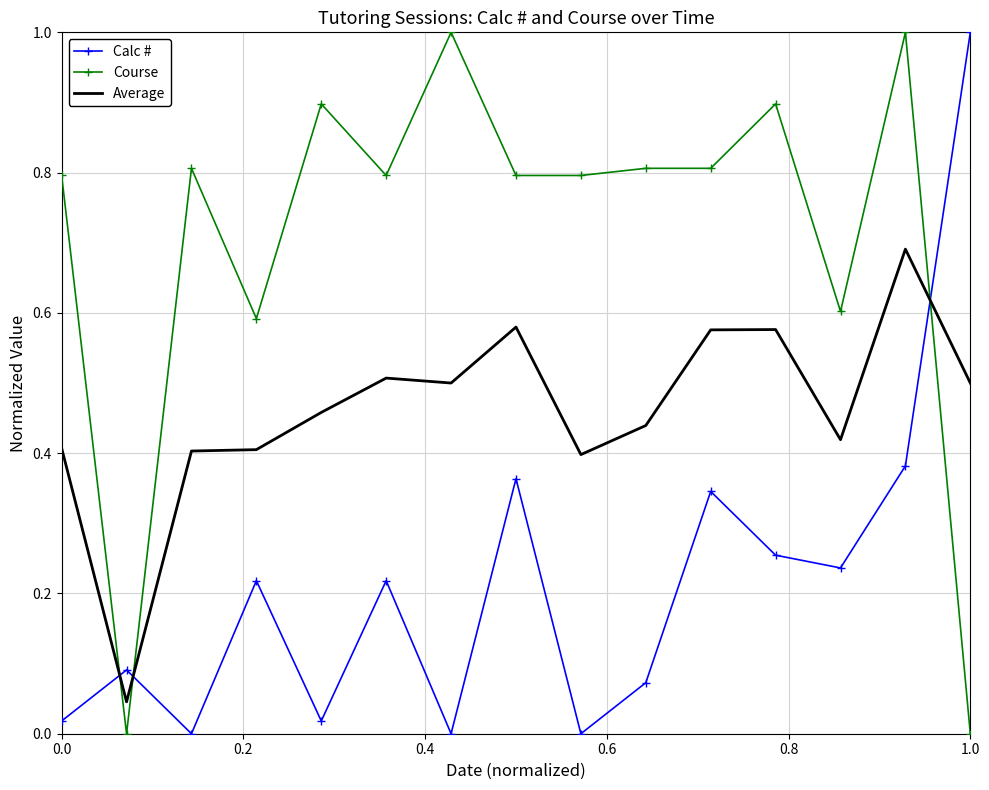

After their last crossing, which series has the higher values: Calc # or Average?

Calc #